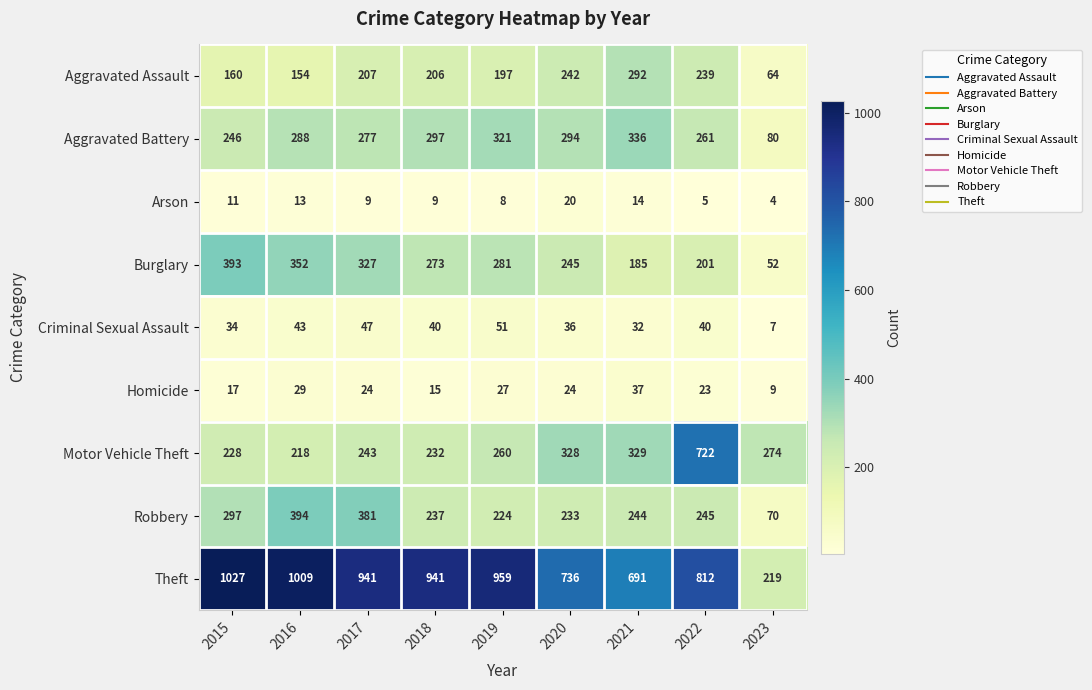

What is the difference between the maximum and minimum values in the Burglary series?

341